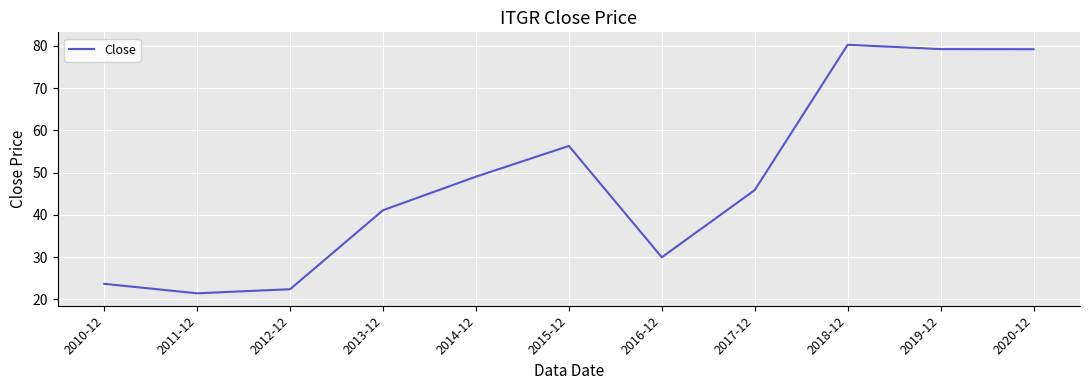

What position from the left is 2019-12?

10